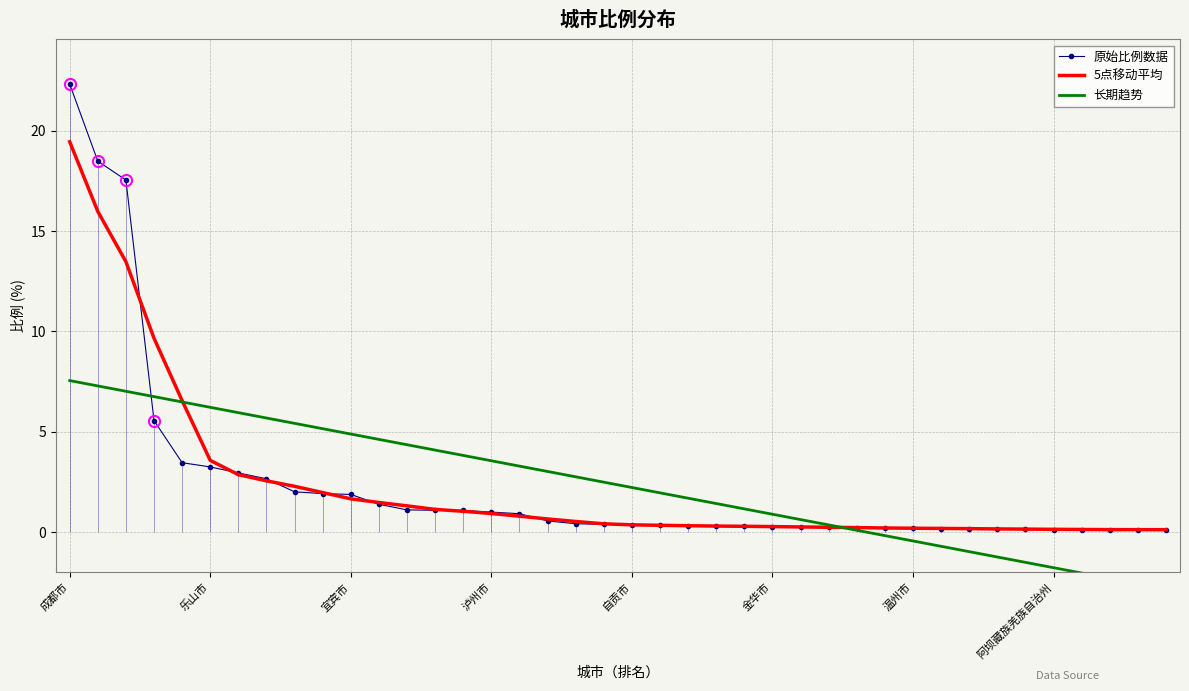

What is the difference between the maximum and minimum values in the 长期趋势 series?

10.4